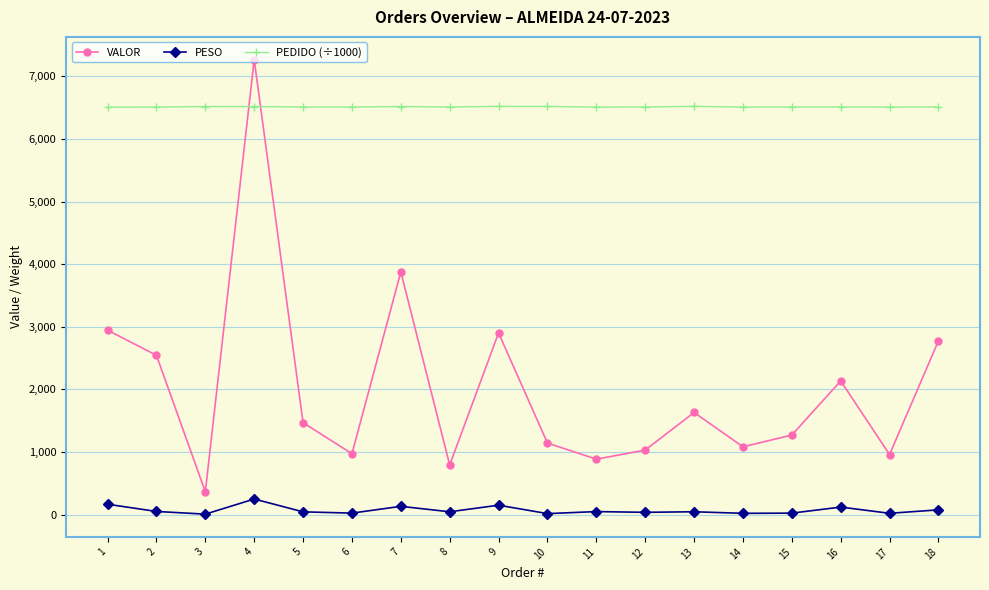

Which series has the largest total across all categories?

PEDIDO (÷1000)